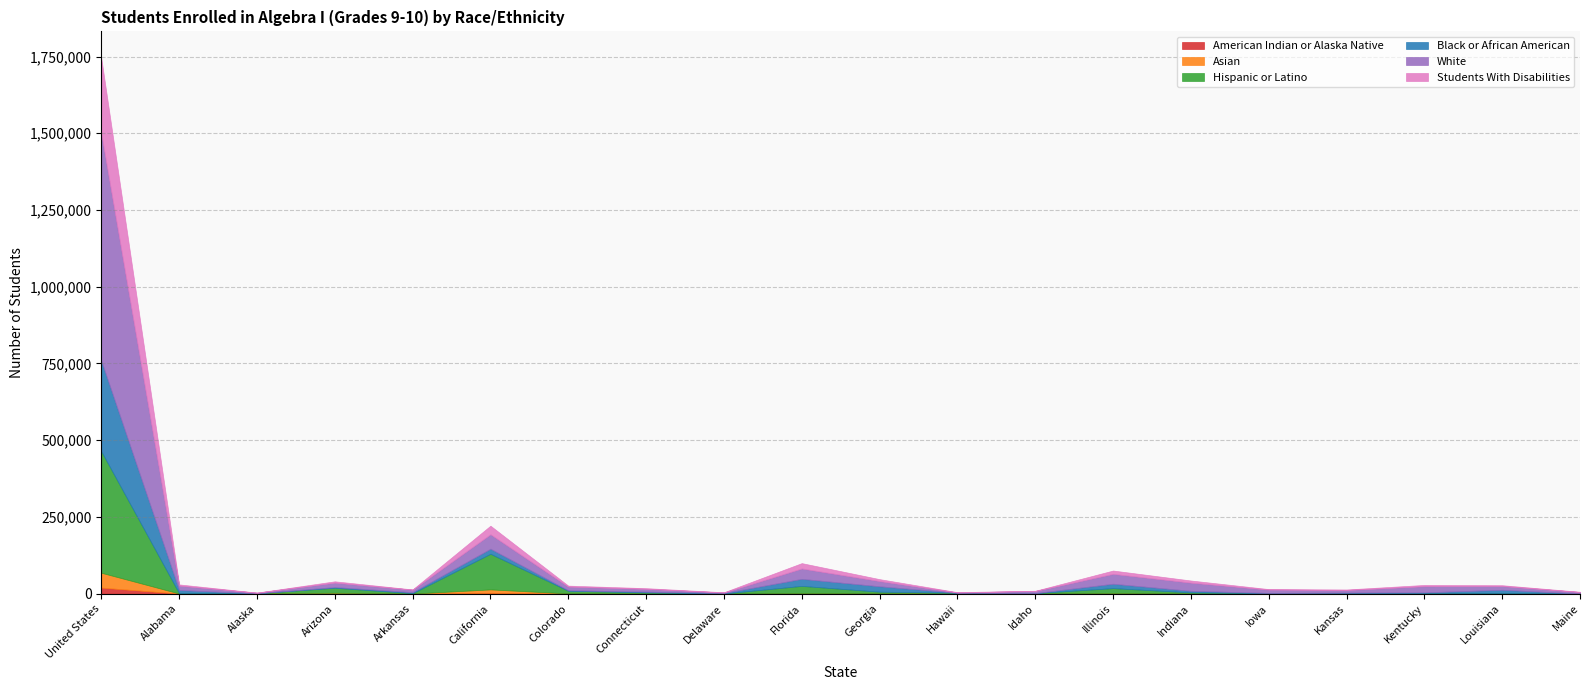

At which label does White reach its peak?

United States